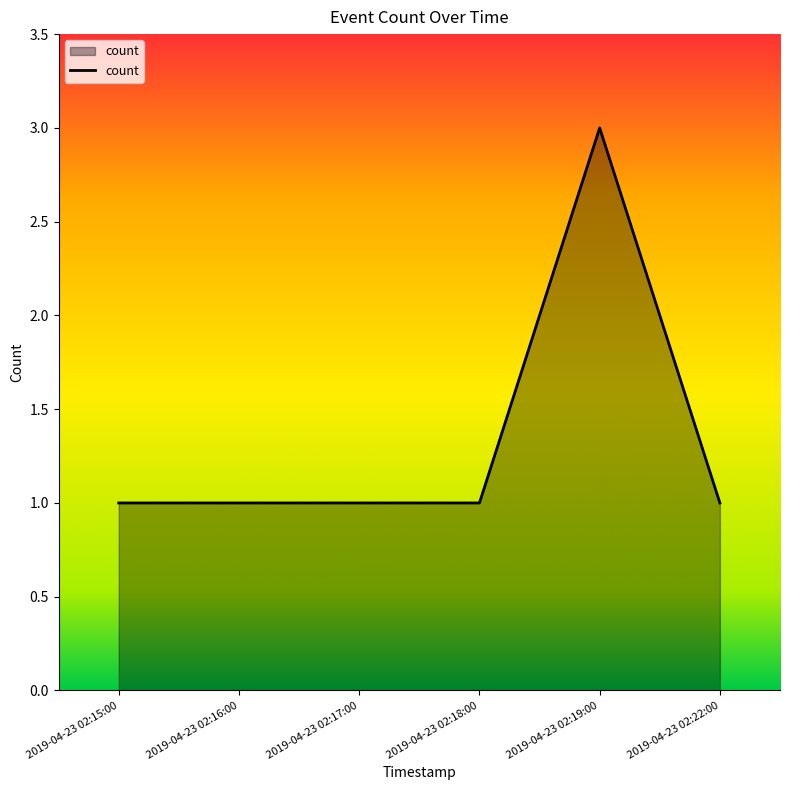

What is the maximum value shown in the chart?

3